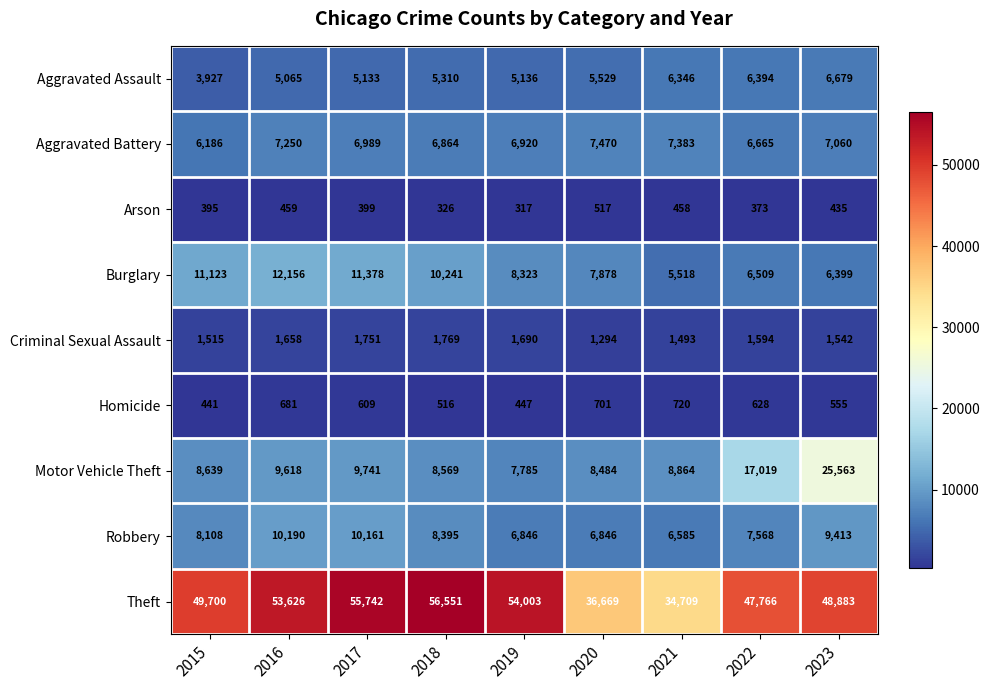

Which series has the largest total across all categories?

Theft